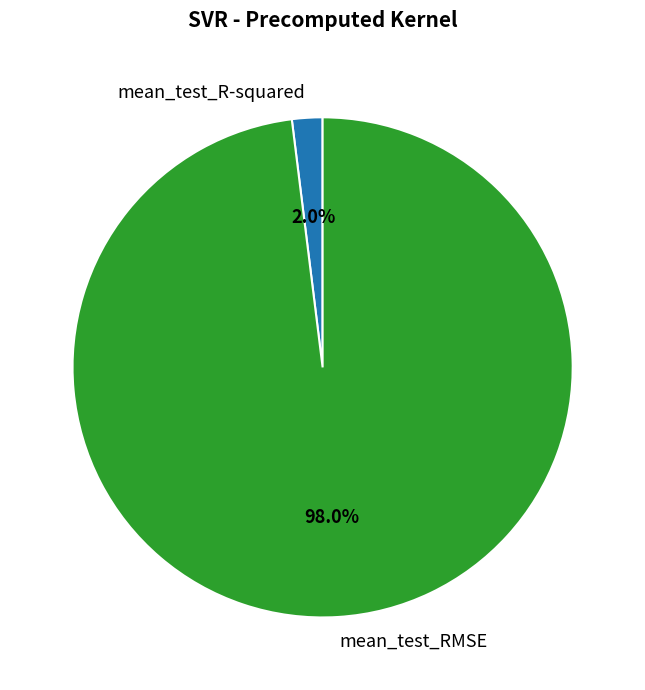

Which category has the smallest portion of the pie?

mean_test_R-squared